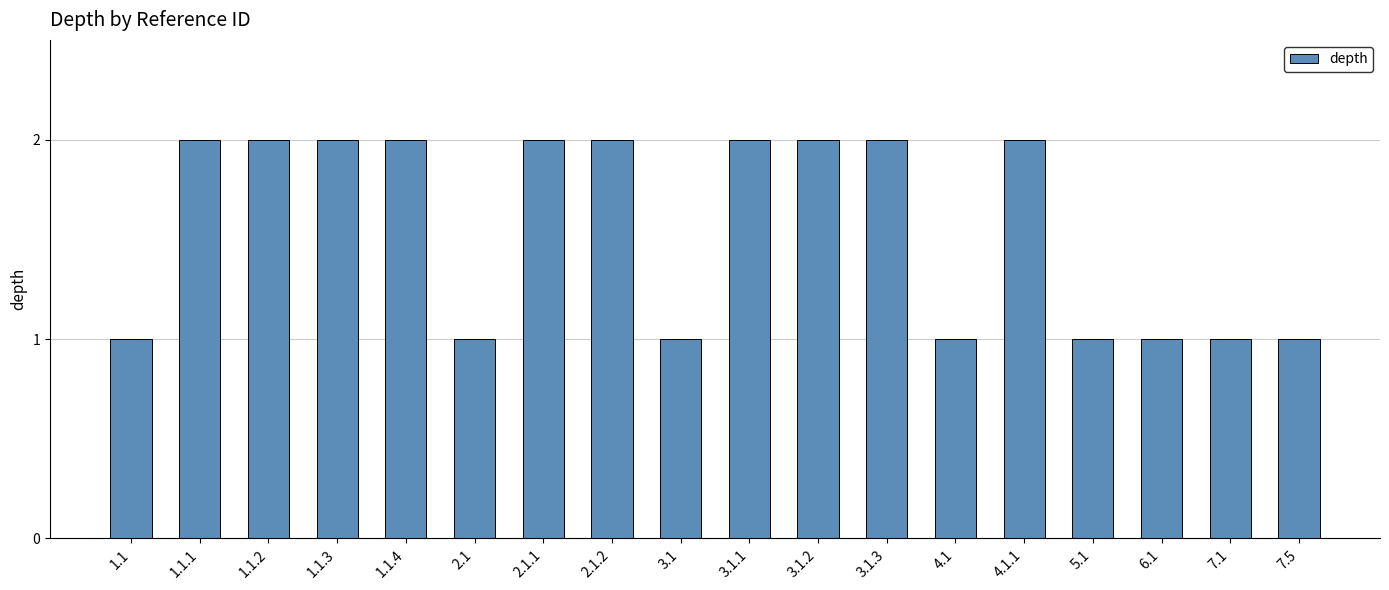

What is the value of the 3rd bar from the left?

2